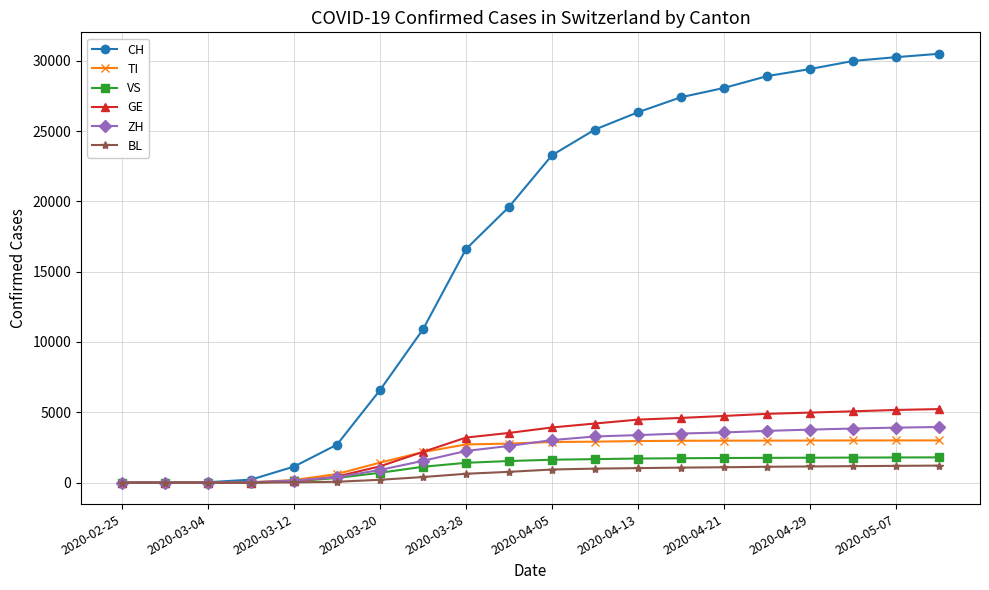

At how many categories does at least one series exceed 22489?

10